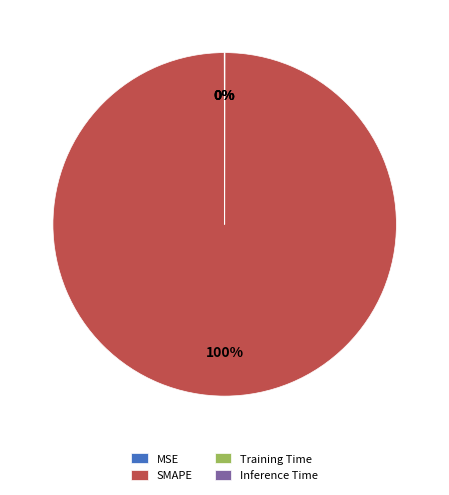

What is the largest slice in the pie chart?

SMAPE